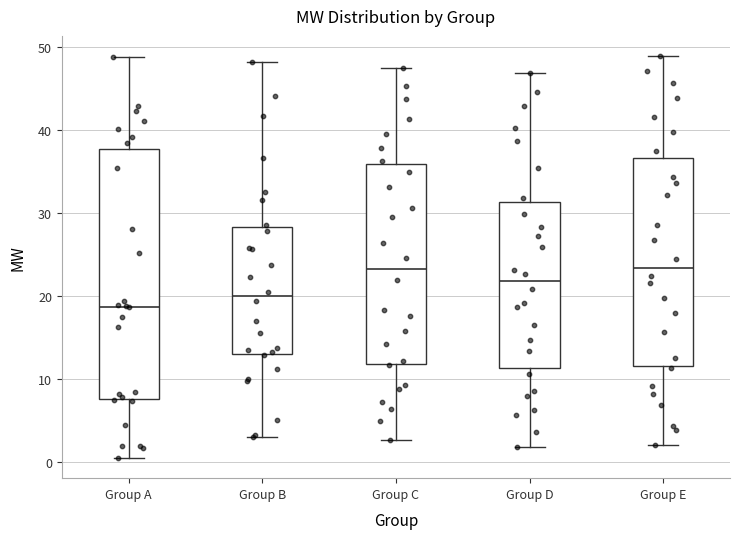

Comparing the boxes themselves (not the whiskers), which one is the tallest?

Group A